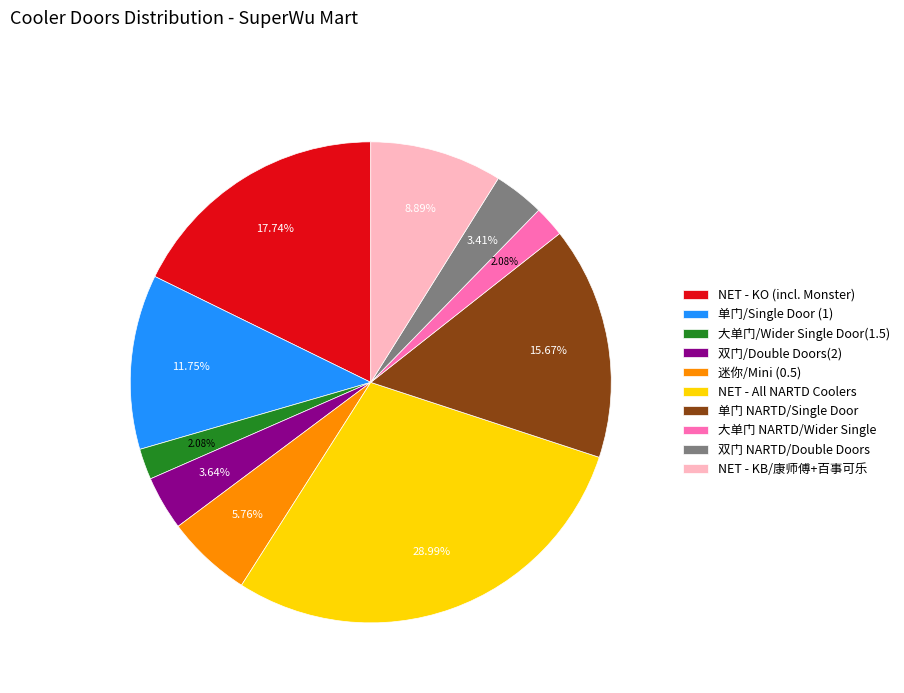

Does NET - All NARTD Coolers account for over 50% of the chart?

No